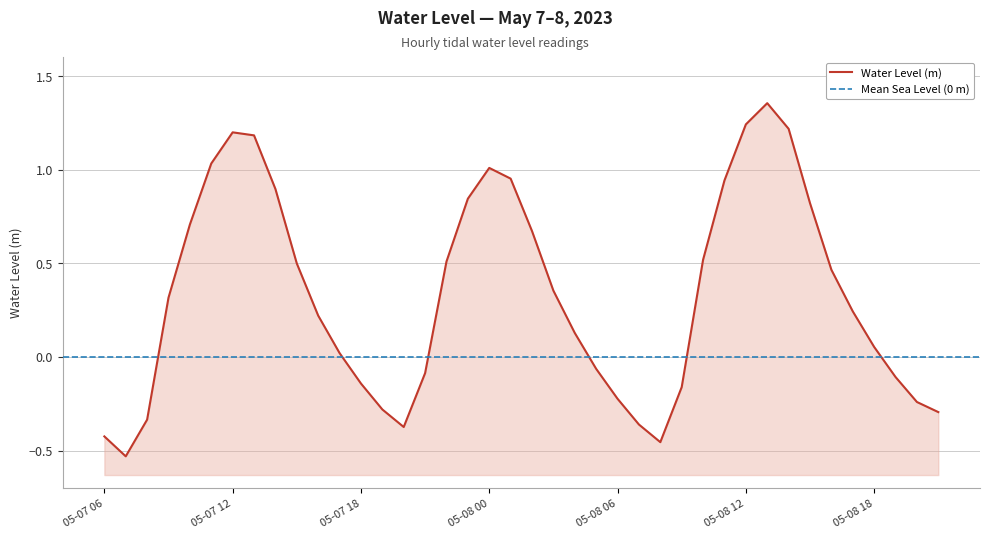

Reading right to left, transcribe all the data shown in this chart.

-0.3	-0.2	-0.1	0.1	0.2	0.5	0.8	1.2	1.4	1.2	0.9	0.5	-0.2	-0.5	-0.4	-0.2	-0.1	0.1	0.4	0.7	1.0	1.0	0.8	0.5	-0.1	-0.4	-0.3	-0.1	0.0	0.2	0.5	0.9	1.2	1.2	1.0	0.7	0.3	-0.3	-0.5	-0.4